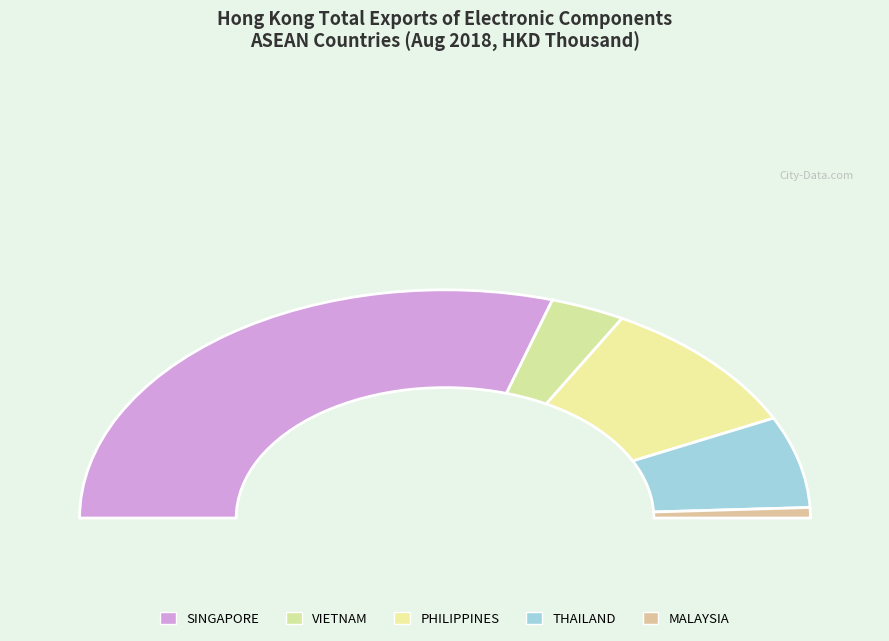

Does SINGAPORE account for over 50% of the chart?

Yes